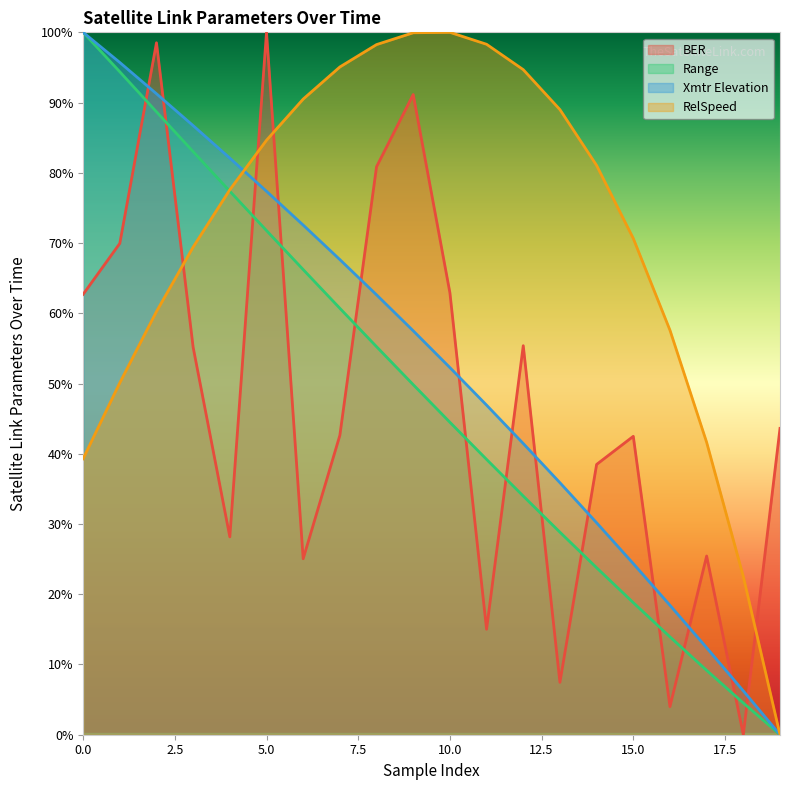

True or false: BER and Range cross at least once.

True